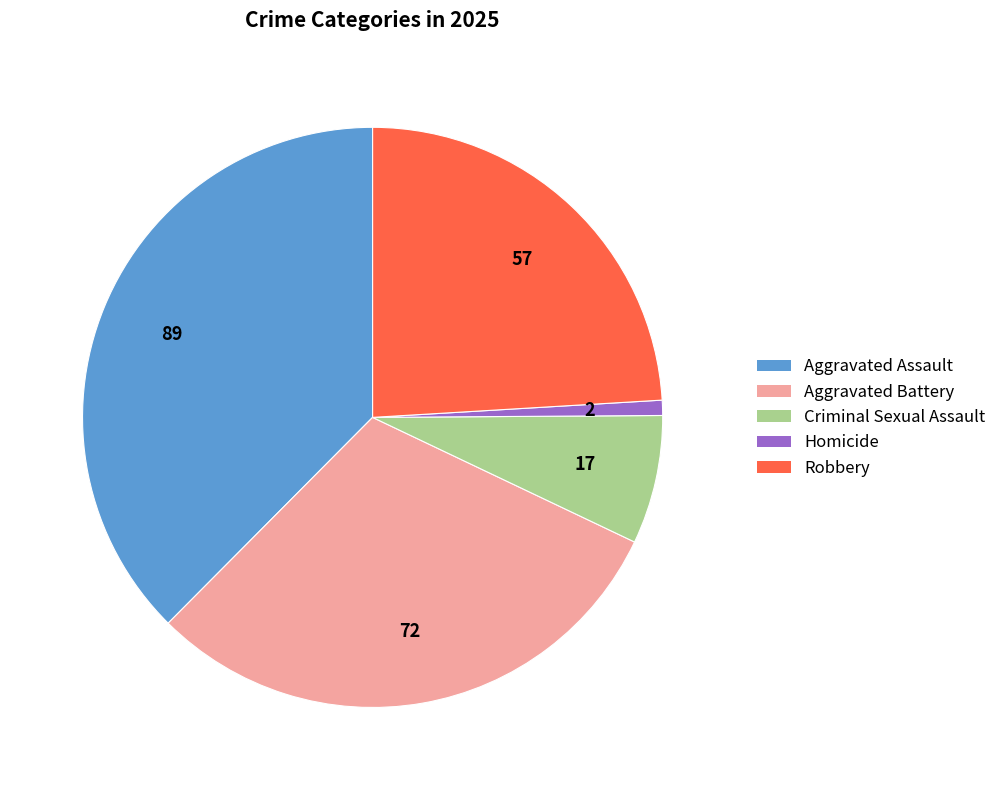

Which slice is the largest?

Aggravated Assault